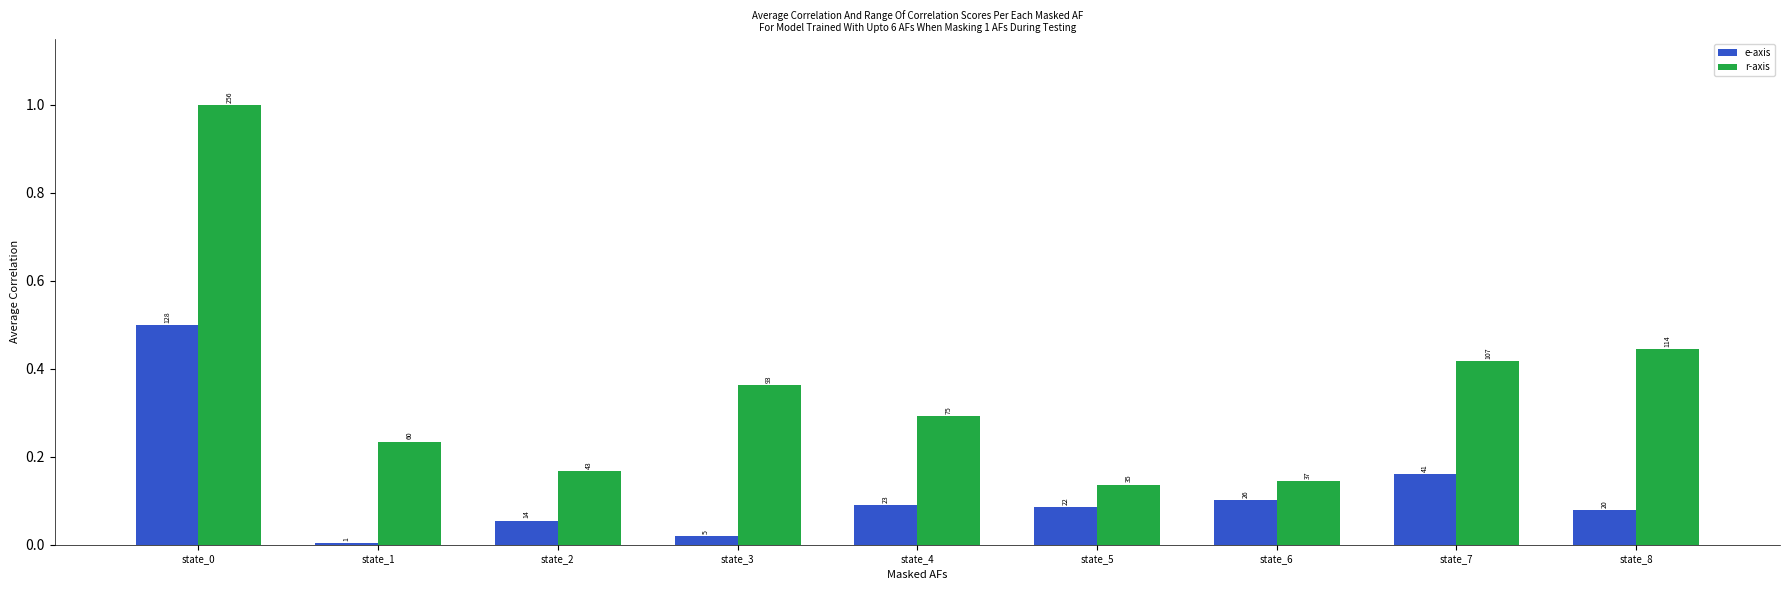

Reading left to right, list all the values displayed in this chart.

e-axis: 0.5	0.0	0.1	0.0	0.1	0.1	0.1	0.2	0.1
r-axis: 1.0	0.2	0.2	0.4	0.3	0.1	0.1	0.4	0.4